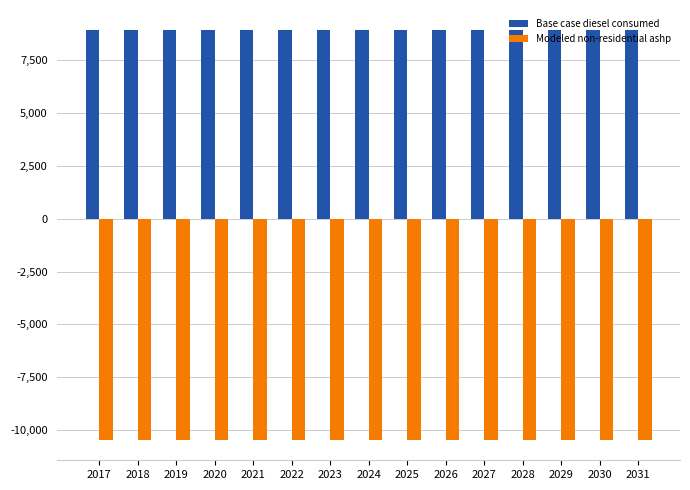

Reading left to right, extract all data points from this chart.

Base case diesel consumed: 8910.3	8910.3	8910.3	8910.3	8910.3	8910.3	8910.3	8910.3	8910.3	8910.3	8910.3	8910.3	8910.3	8910.3	8910.3
Modeled non-residential ashp: -10459.9	-10459.9	-10459.9	-10459.9	-10459.9	-10459.9	-10459.9	-10459.9	-10459.9	-10459.9	-10459.9	-10459.9	-10459.9	-10459.9	-10459.9